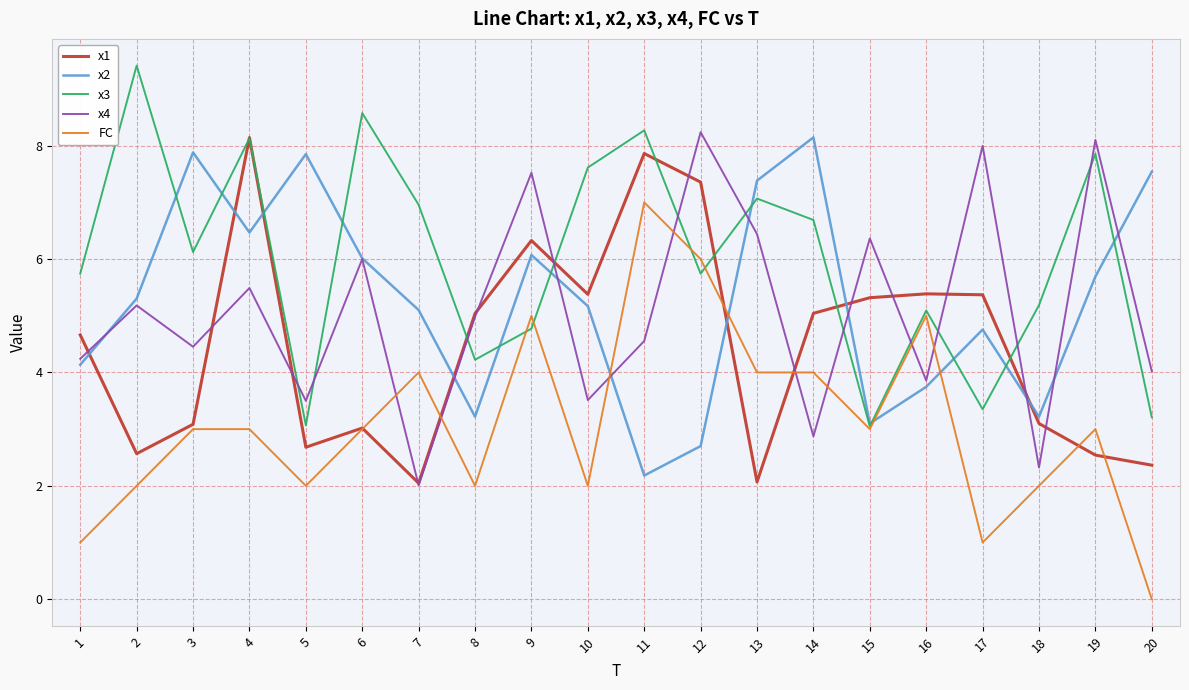

Between 8 and 14, which series saw the biggest shift?

x2